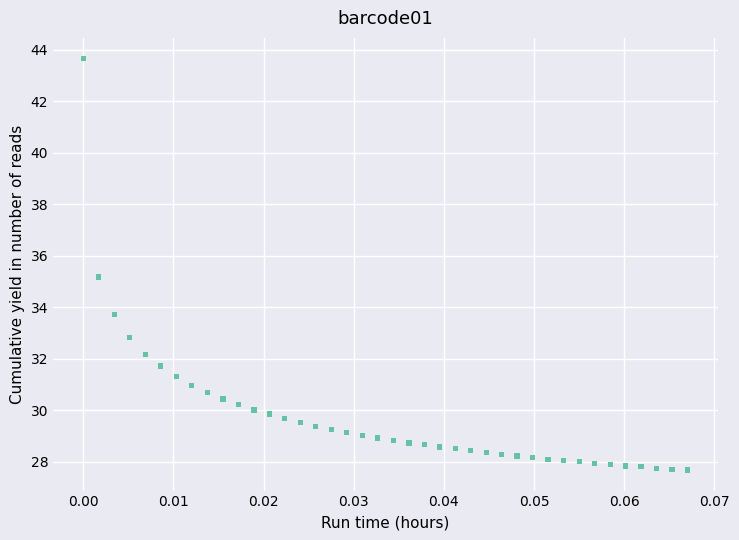

What is the range of Y values (max minus min)?

16.0